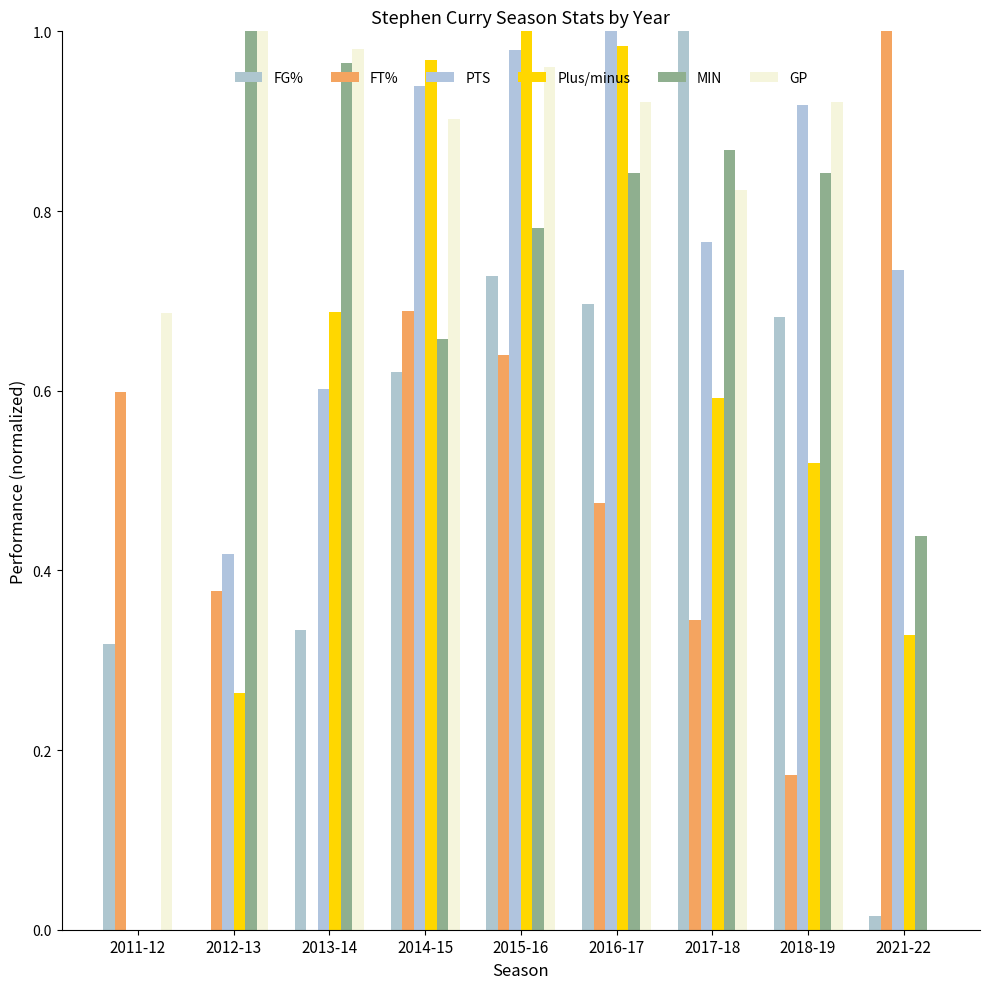

How many values in FT% are above zero?

8